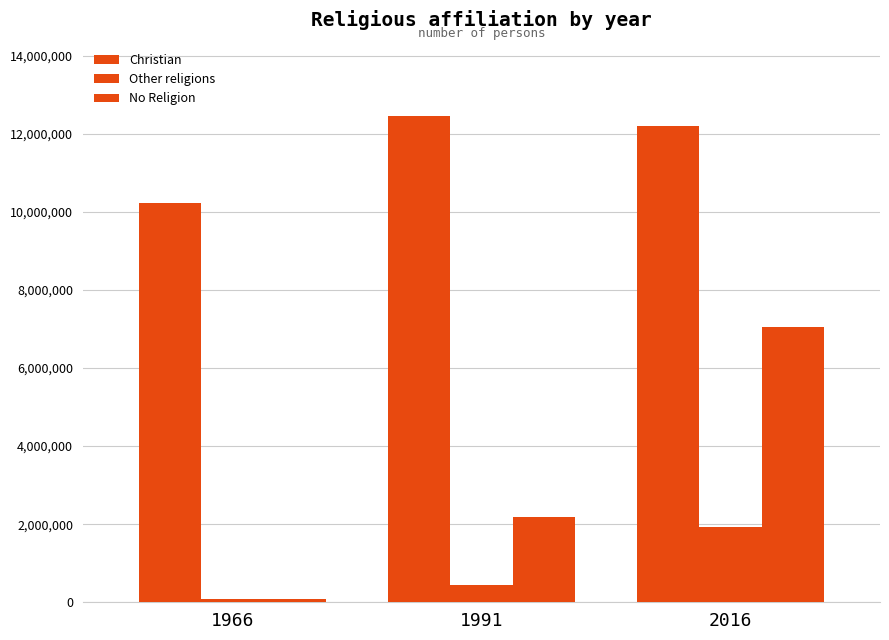

Count the number of data series in this chart.

3